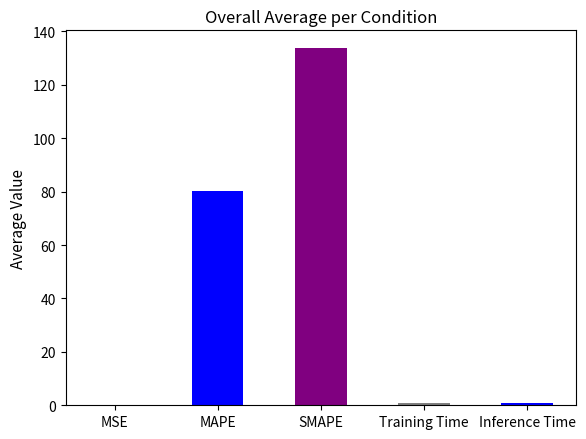

What is the sum of all values?

215.3